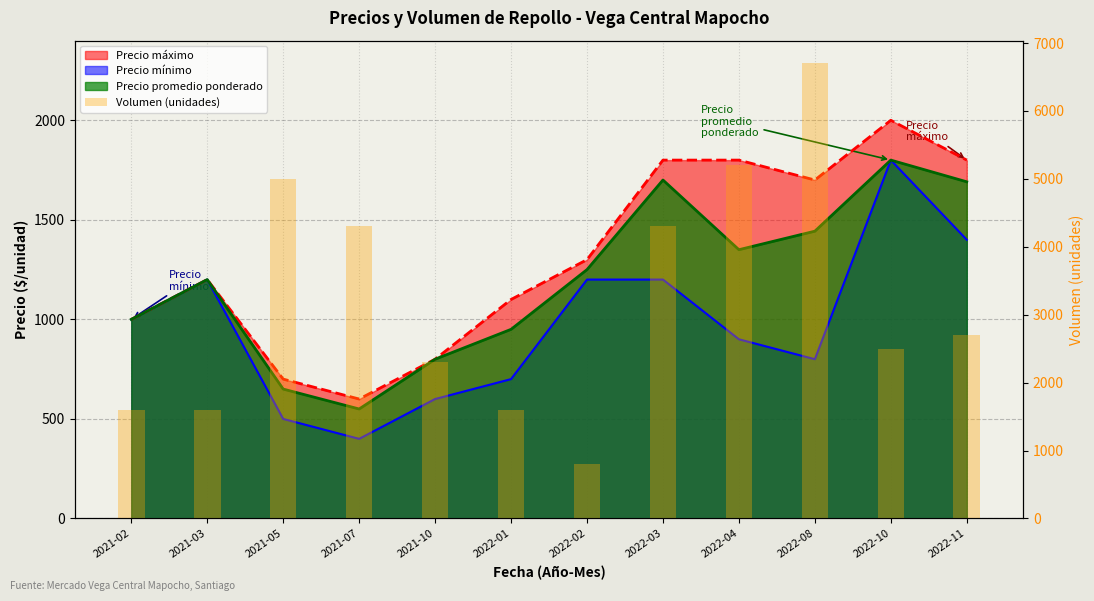

What is the approximate value at 2022-11, to the nearest 100?

2700